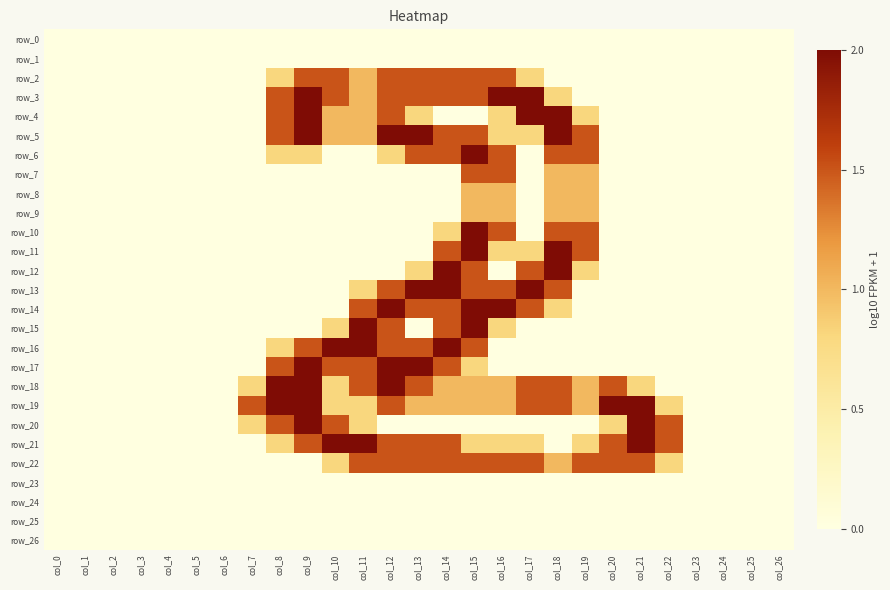

At how many categories does at least one series exceed 0?

16